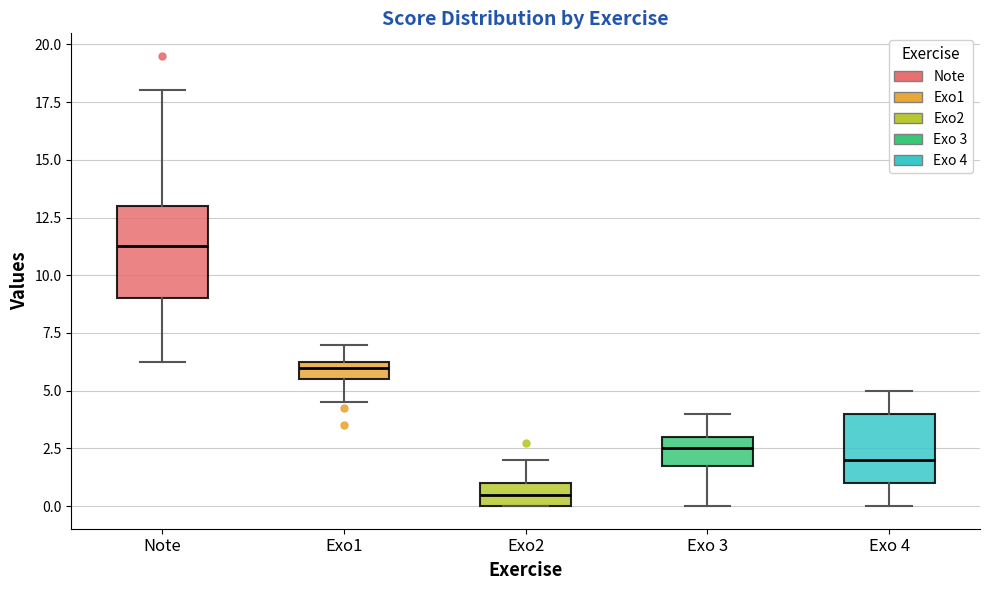

Where does the median line of the box for Exo 3 sit on the y-axis? The values are not printed on the chart, so give them approximately, as read against the axis.

2.5